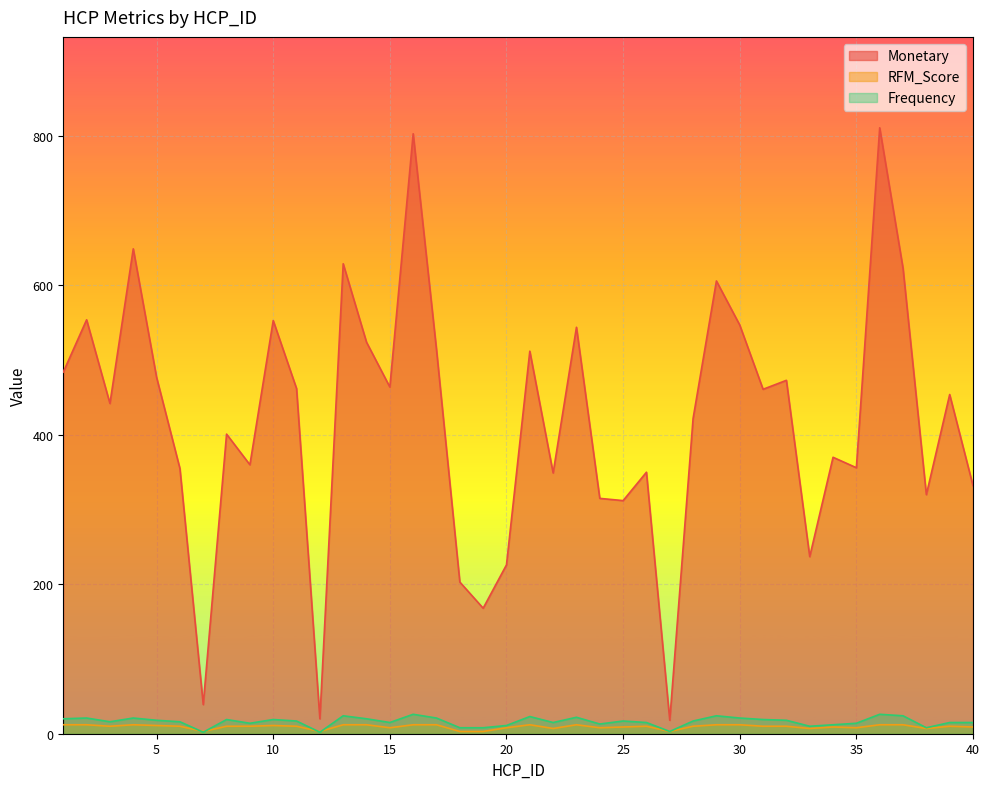

What are all the series names shown in the legend?

Monetary, RFM_Score, Frequency